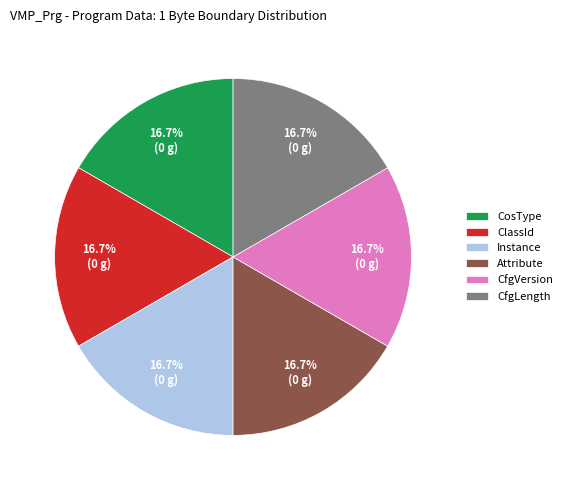

To the nearest percent, what percentage of the pie is CfgLength?

17%